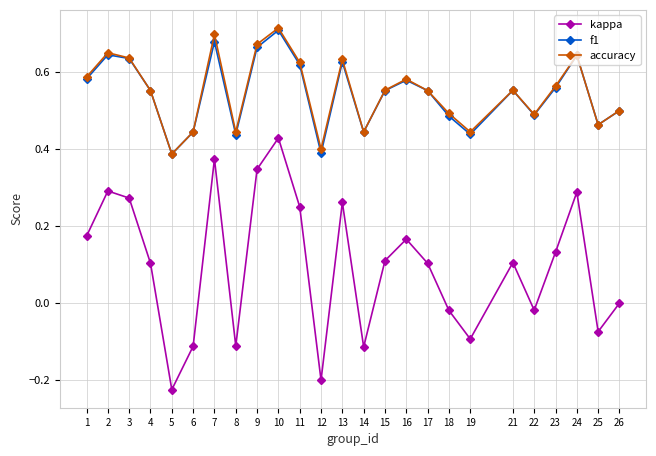

At which label is accuracy closest to 0?

5